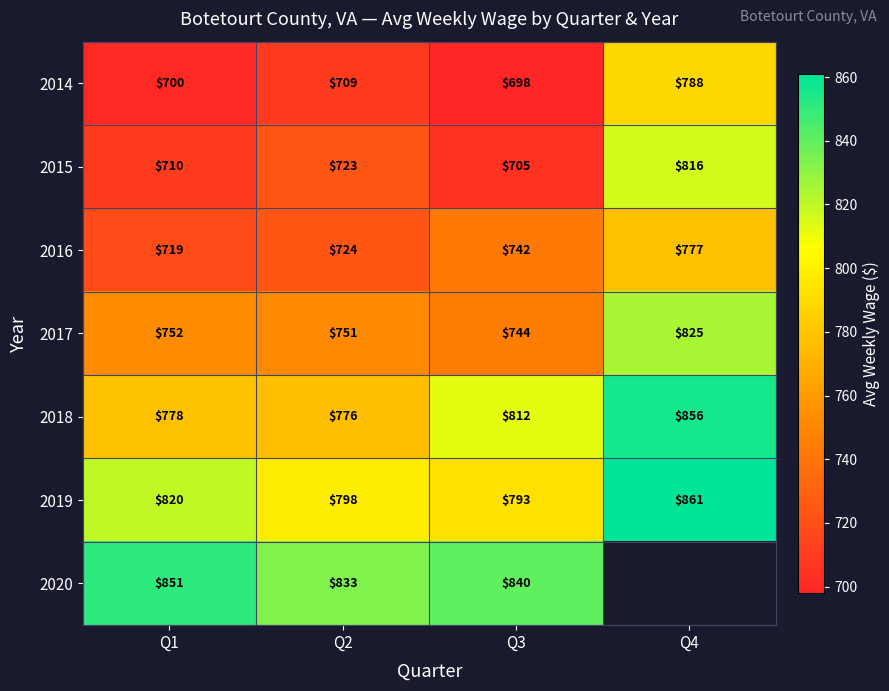

What is the sum of the 2019 values at Q1 and Q3?

1613